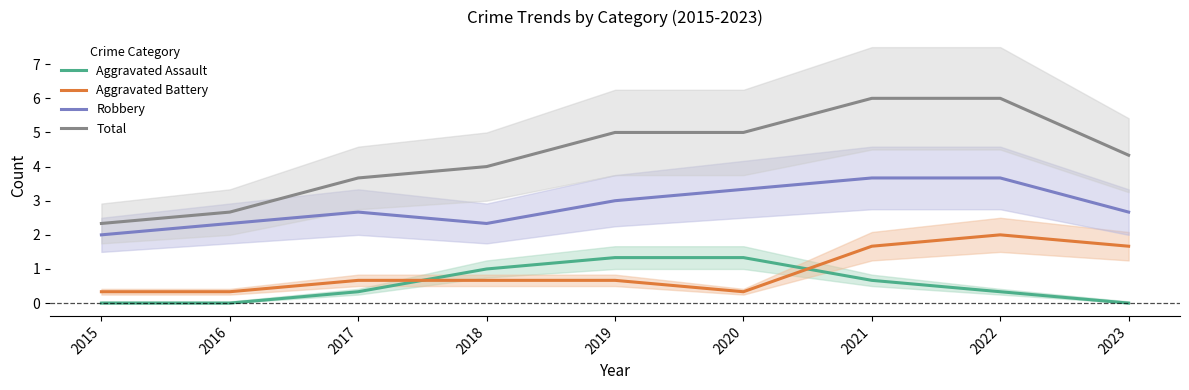

Which category has the lowest value across all series?

2015